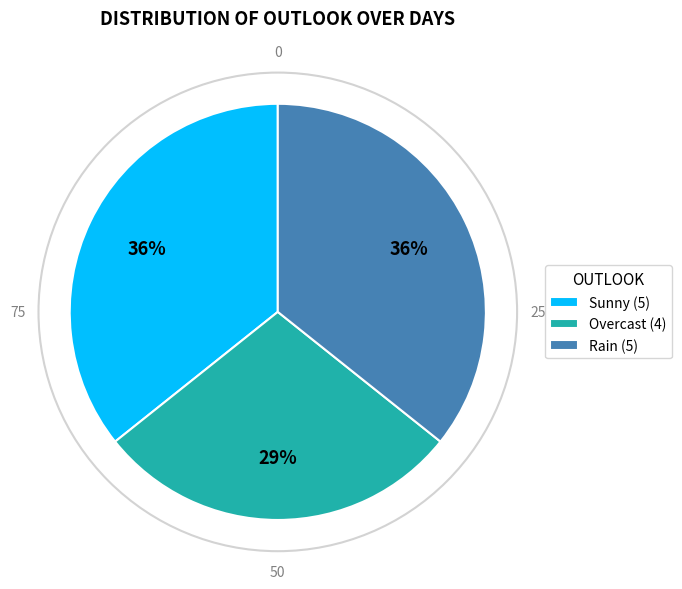

To the nearest percent, what is the difference between the Overcast and Sunny slice percentages?

7%